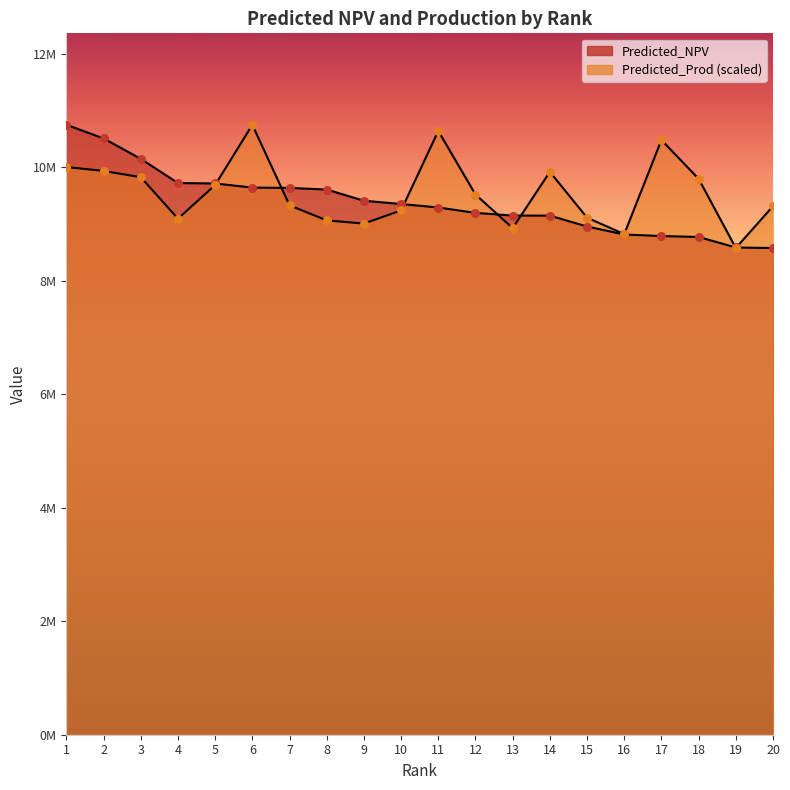

Which series has the largest total across all categories?

Predicted_Prod_scaled